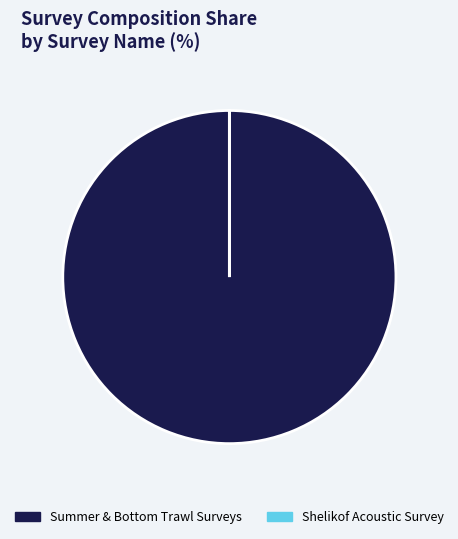

Is there any slice that represents more than half of the pie?

Yes